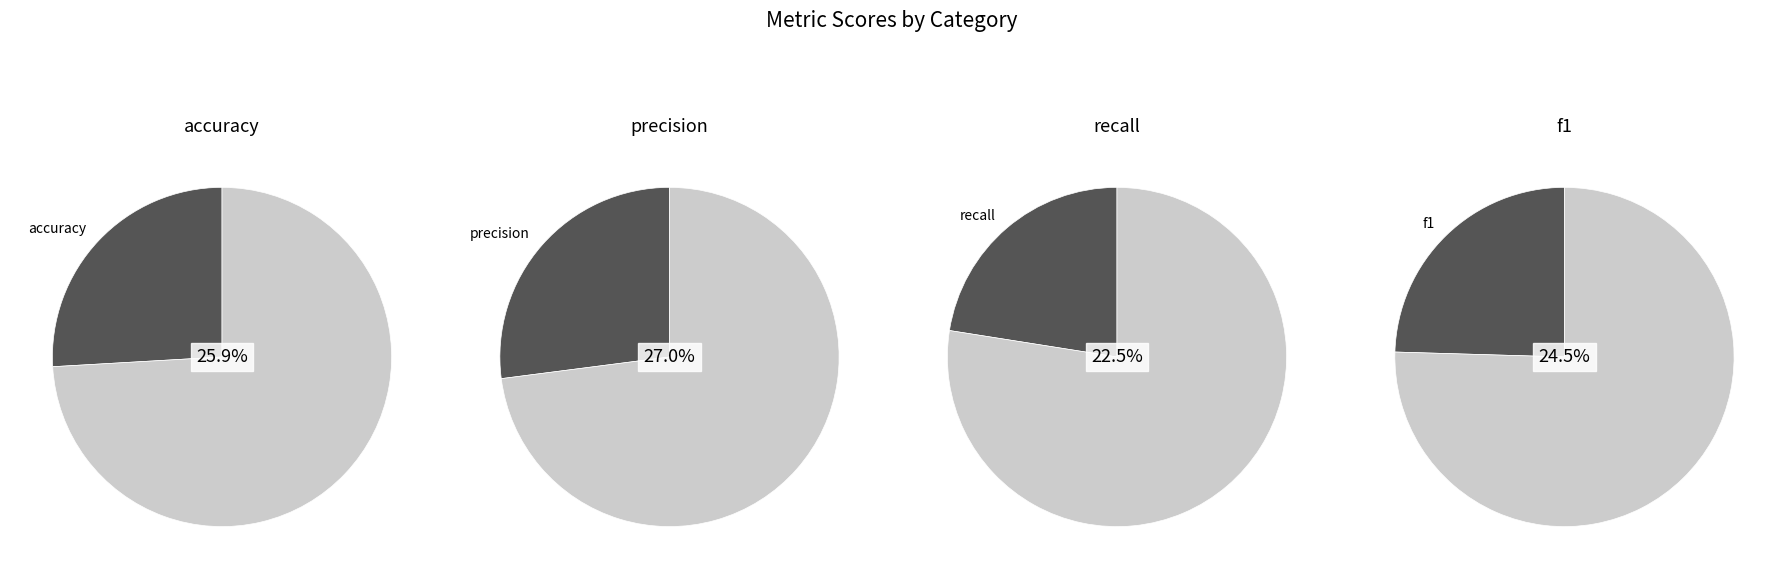

Between precision and recall, which is larger?

precision